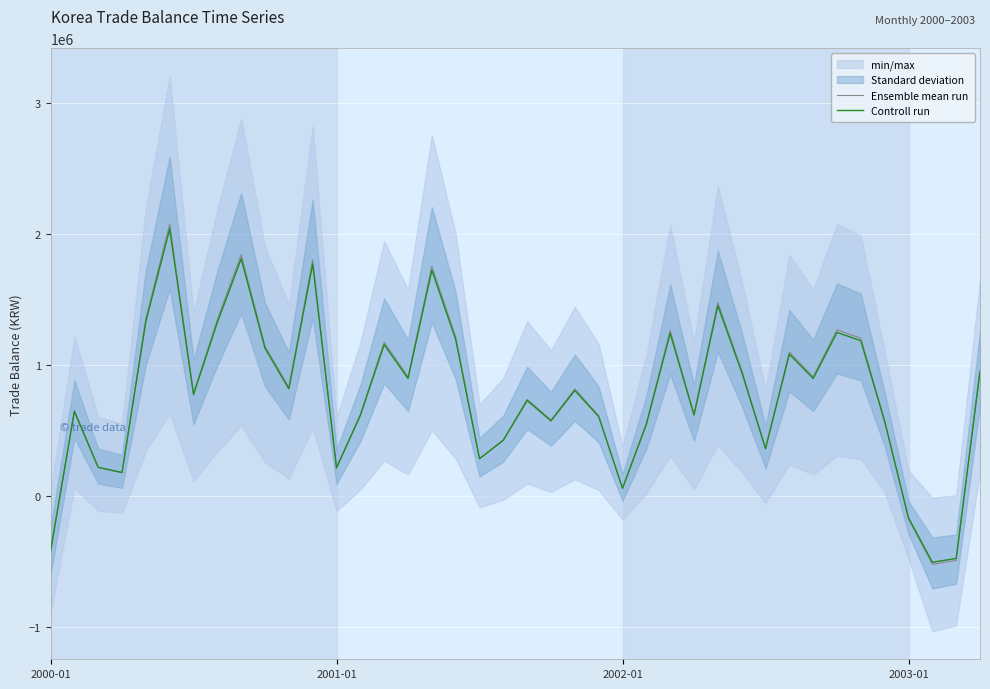

Where is Controll run nearest to the value 765626?

6